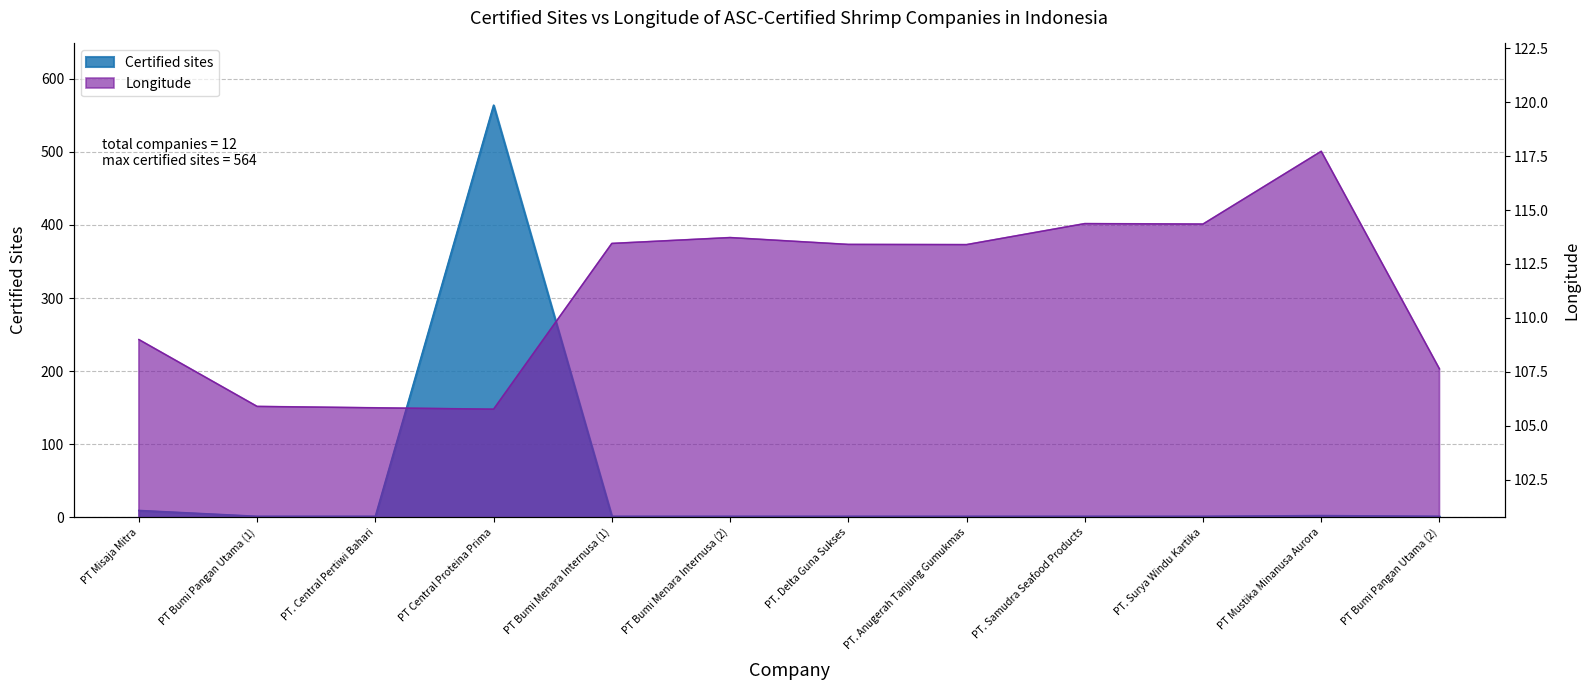

What is the label of the 3rd point from the left?

PT. Central Pertiwi Bahari